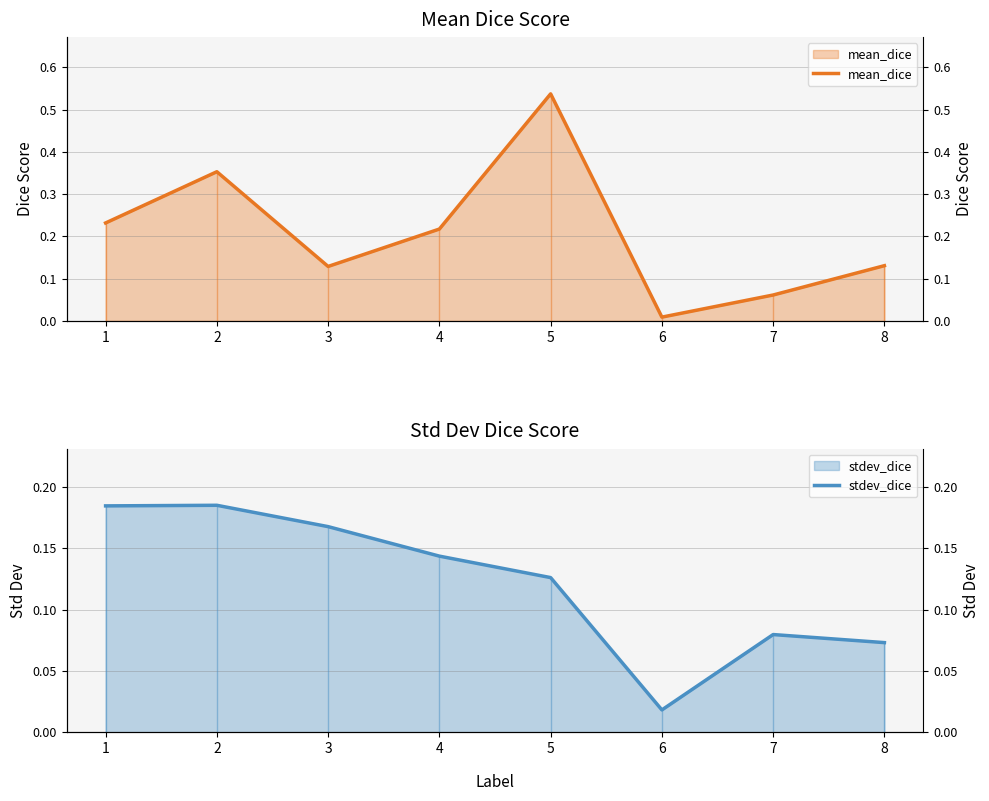

Reading left to right, list all the values displayed in this chart.

mean_dice: 1=0.2	2=0.4	3=0.1	4=0.2	5=0.5	6=0.0	7=0.1	8=0.1
stdev_dice: 1=0.2	2=0.2	3=0.2	4=0.1	5=0.1	6=0.0	7=0.1	8=0.1